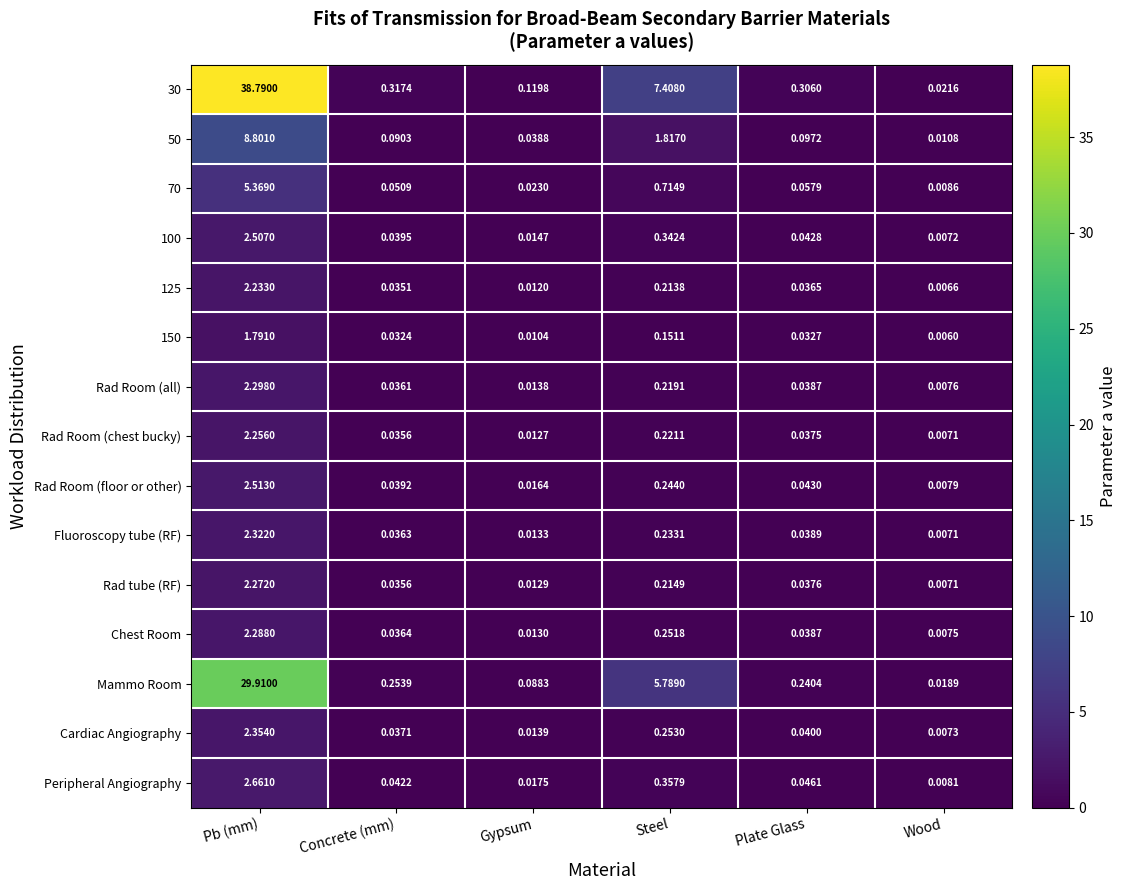

Is the value of Chest Room at Wood greater than the value of Rad Room (floor or other) at Pb (mm)?

No